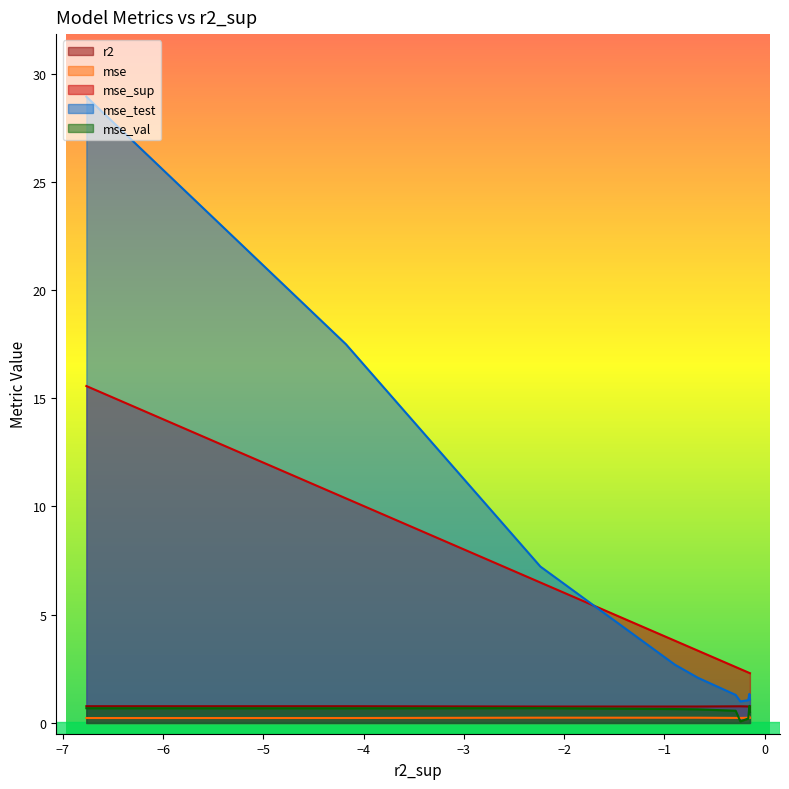

How many lines are shown in the chart?

5